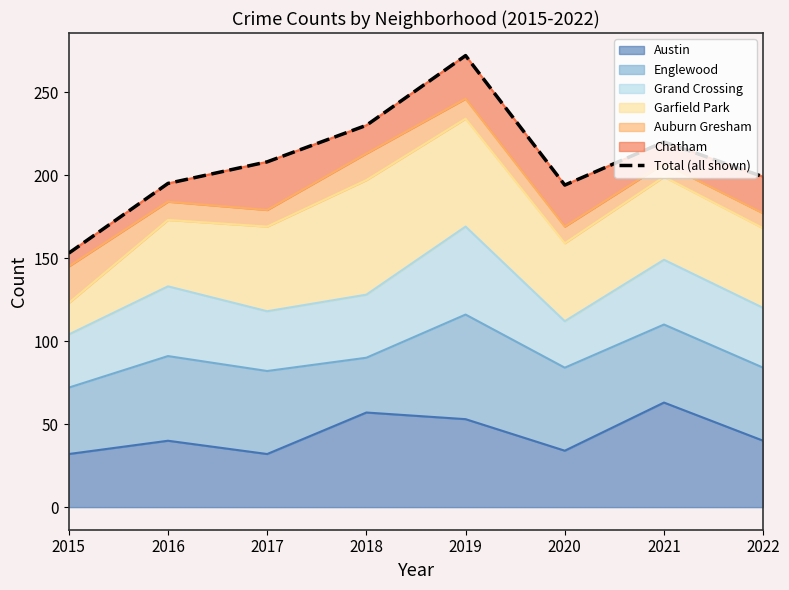

Reading right to left, transcribe all the data shown in this chart.

199	220	194	272	230	208	195	153